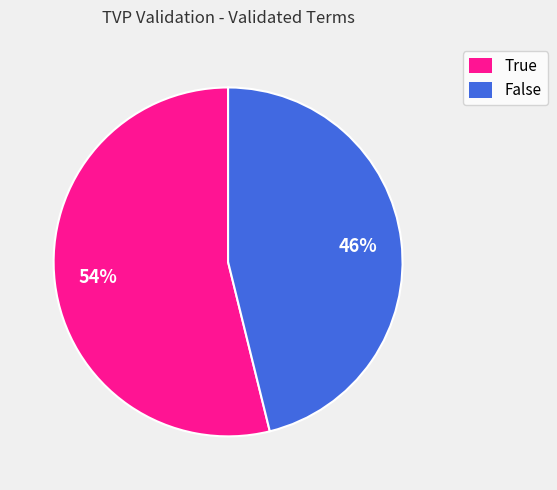

Which has a higher value, False or True?

True